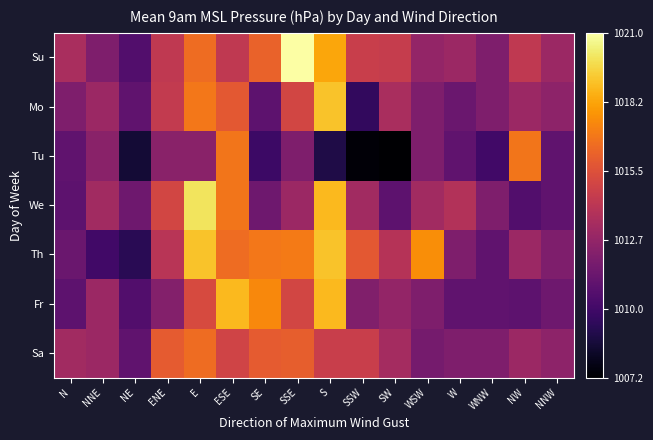

What is the difference between the highest and lowest values at NW?

6.3